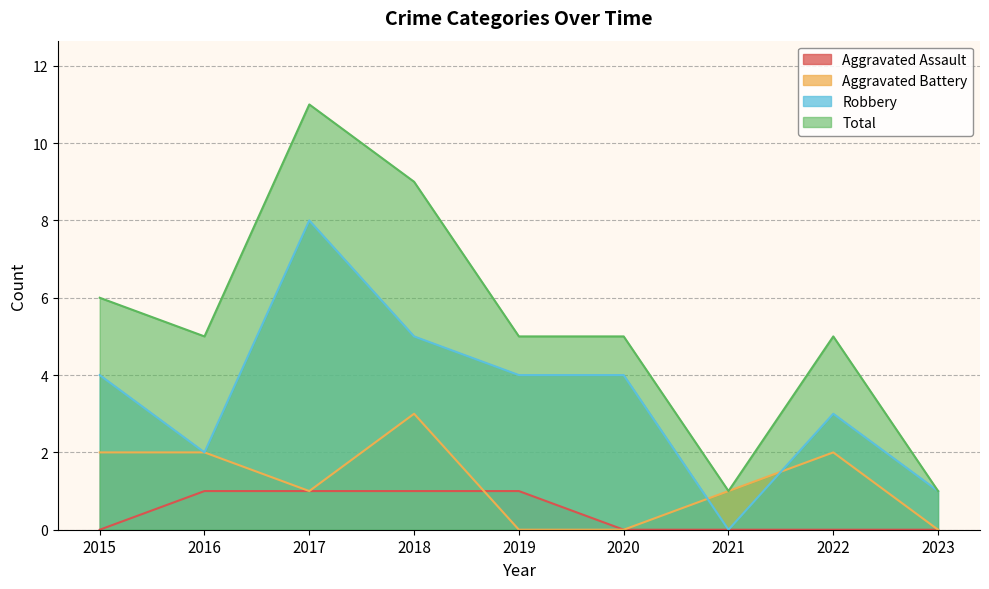

What is the value of the Aggravated Assault point at the 3rd from the left?

1